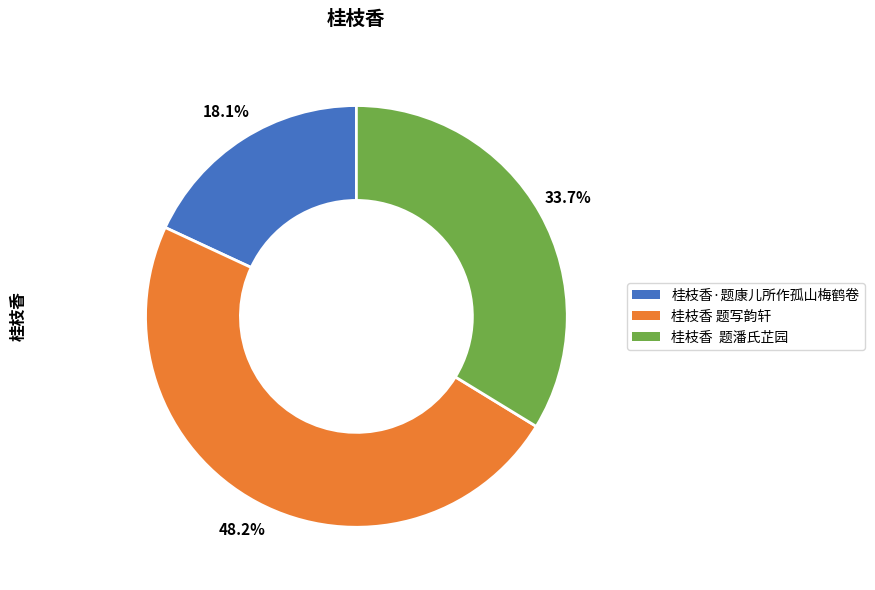

How much of the chart is everything except 桂枝香 题潘氏芷园?

66.3%